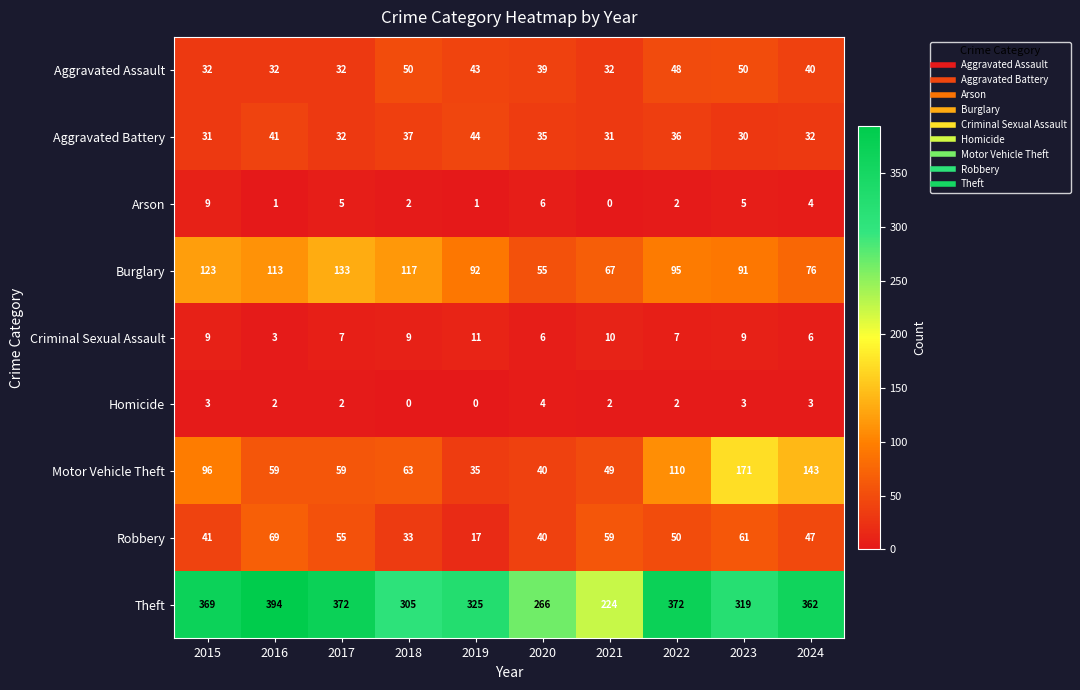

What is the highest value of the Motor Vehicle Theft series?

171